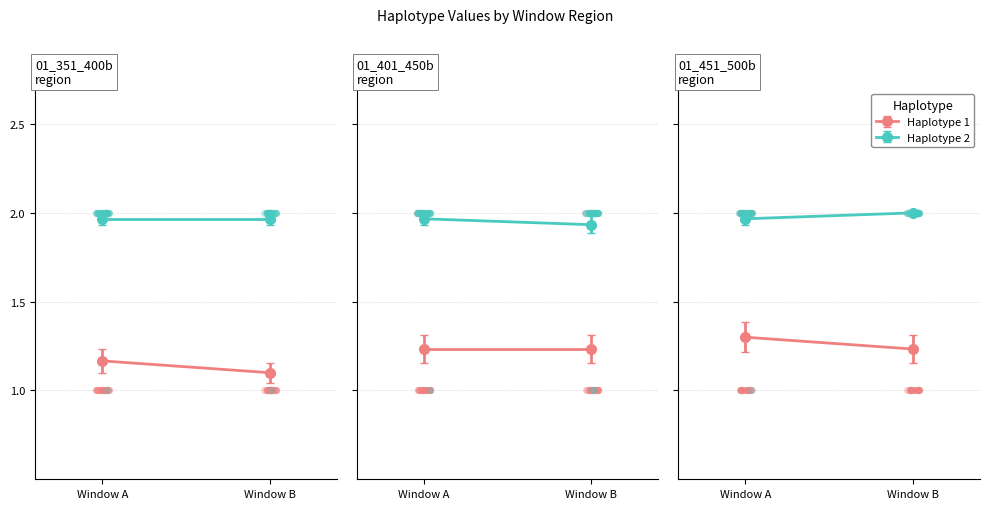

What are all the series names shown in the legend?

Haplotype 1, Haplotype 2